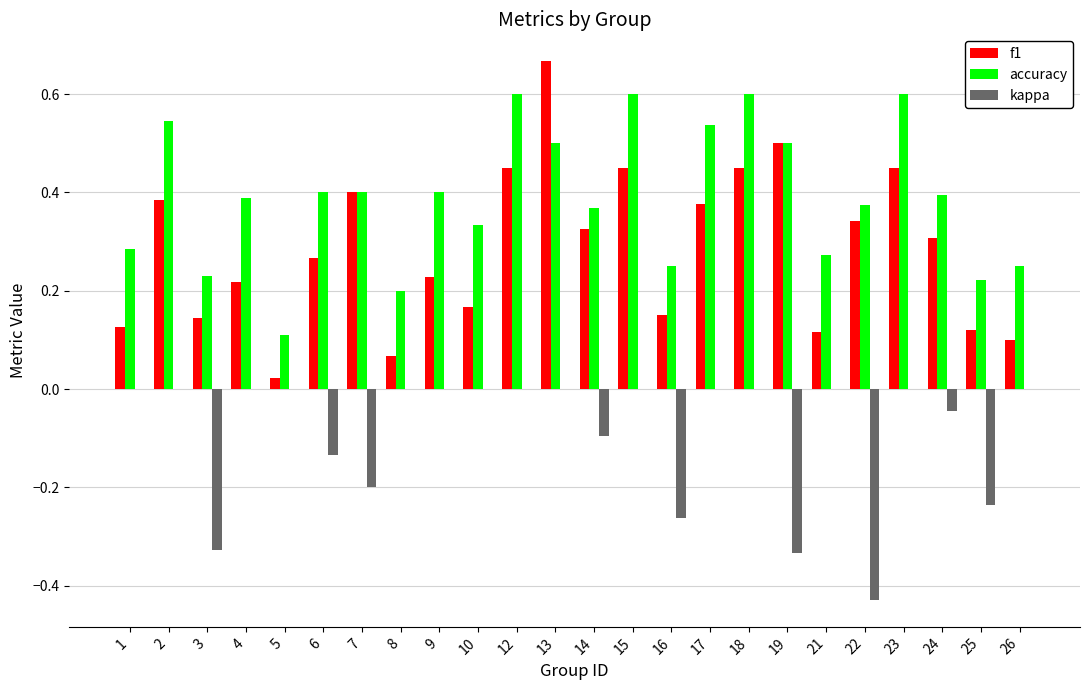

The accuracy series shows 0.2 at 6. True or false?

False